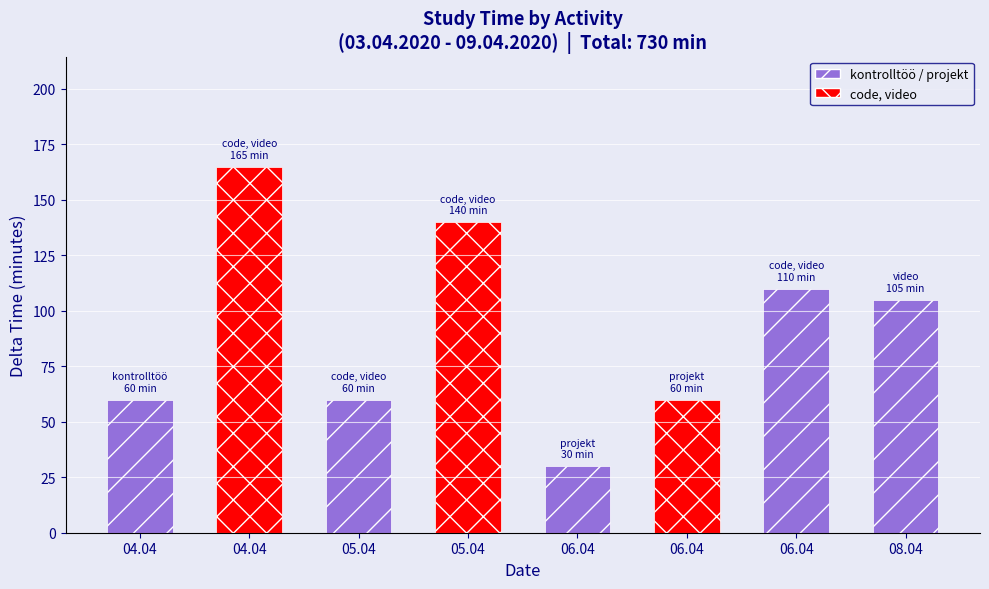

What is the sum of the values at 2020-04-08 and 2020-04-05 code/video?

165